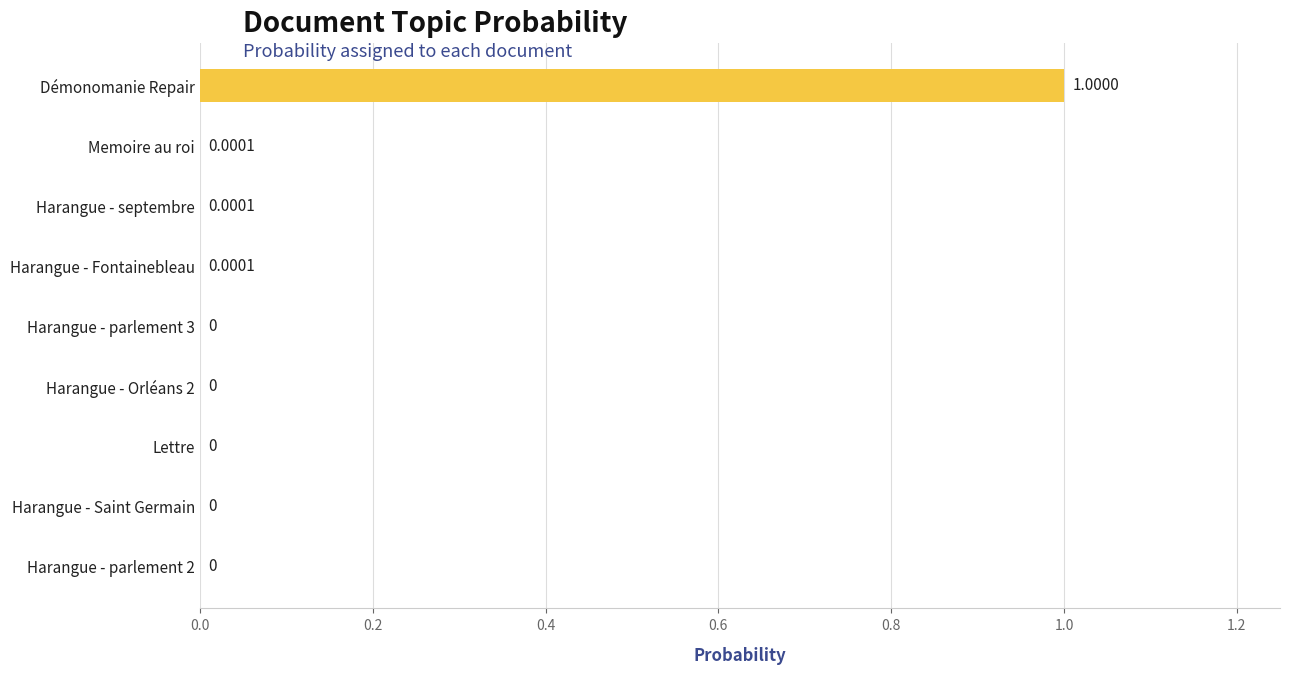

How many data points does each series have?

9